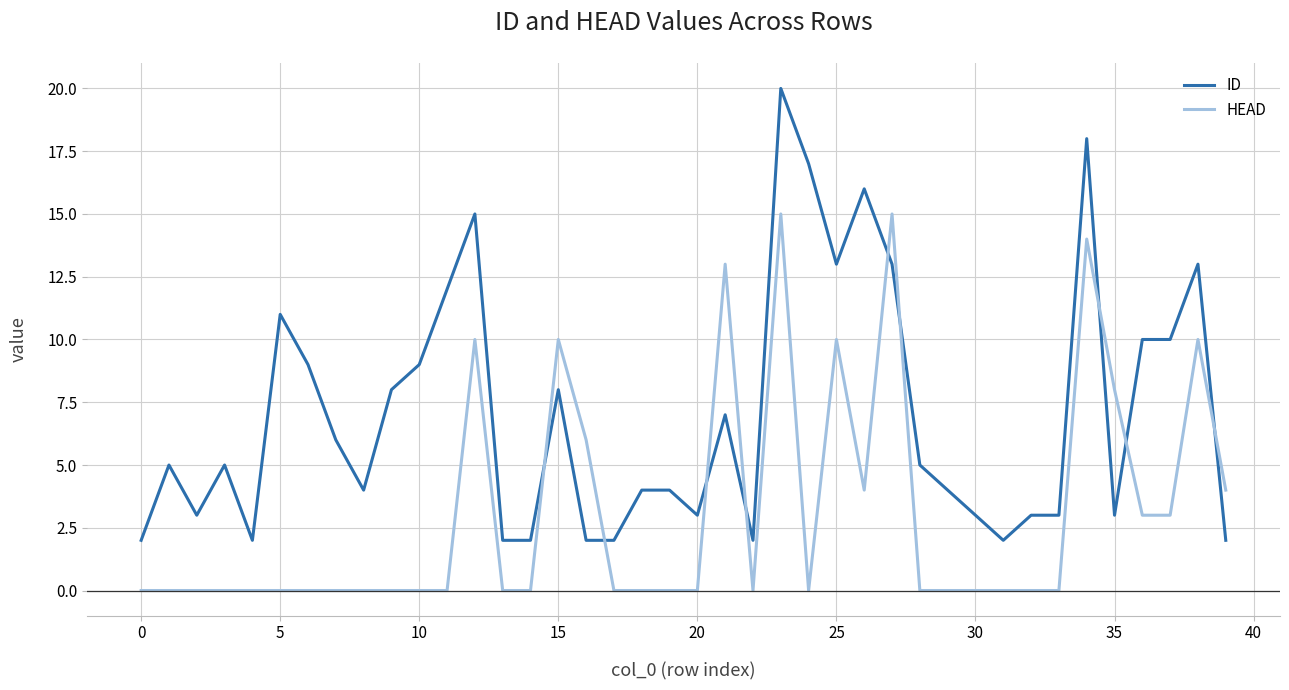

Does the chart have visible grid lines?

Yes